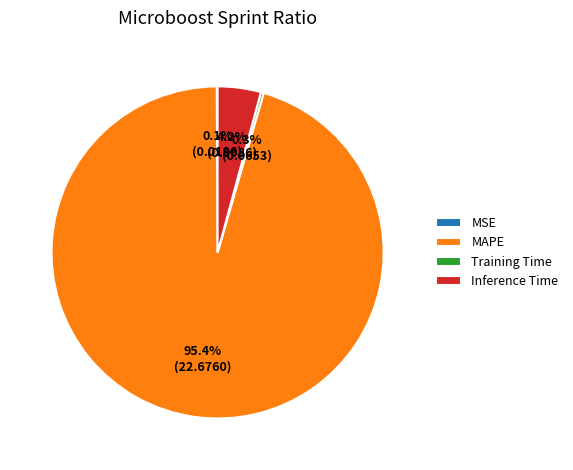

Which has a higher value, Inference Time or MAPE?

MAPE